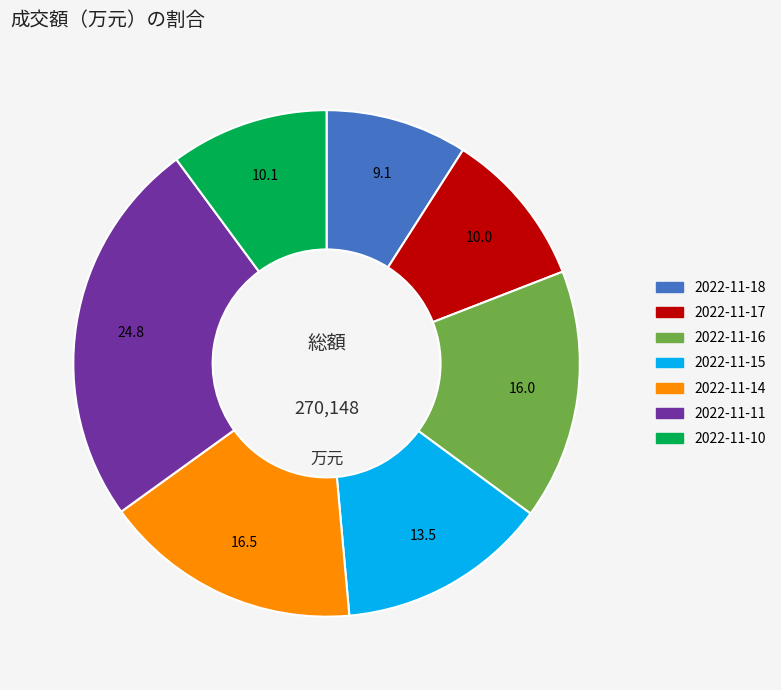

Combined, do 2022-11-11 and 2022-11-15 account for over 50%?

No